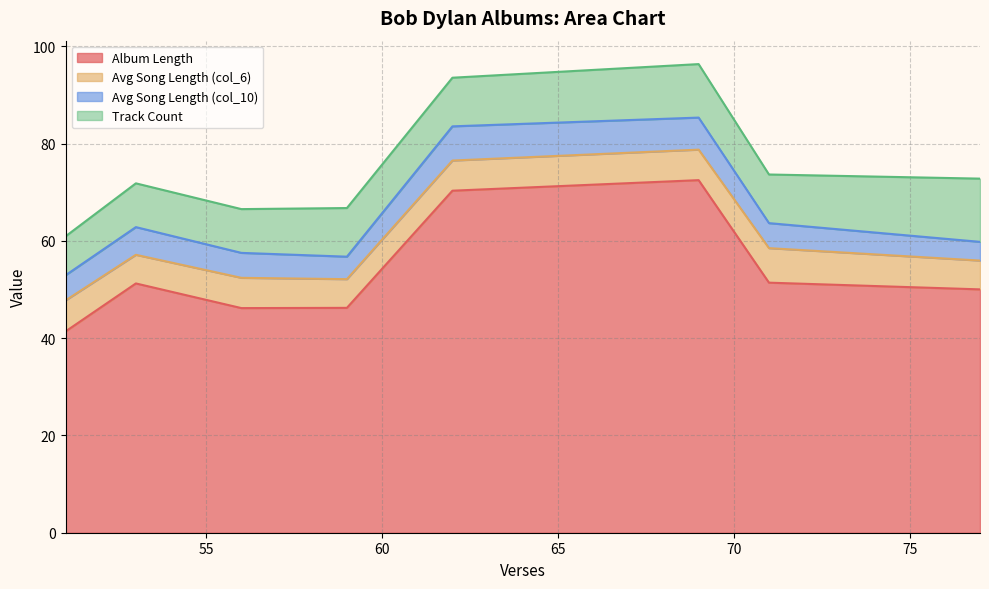

In Album Length, how many points are lower than both neighbors (excluding endpoints)?

1